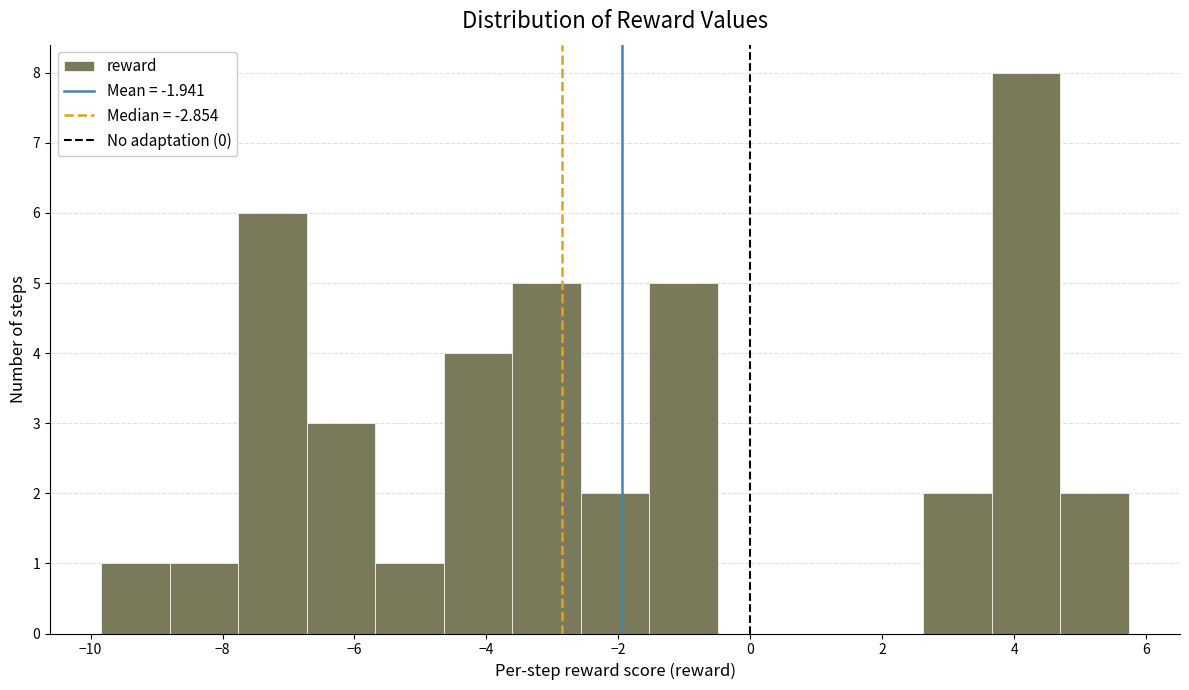

How tall is the bar that spans 4.6 to 5.8 on the x-axis? Neither the bar edges nor the heights are printed on the chart, so give them approximately, as read against the axes.

2